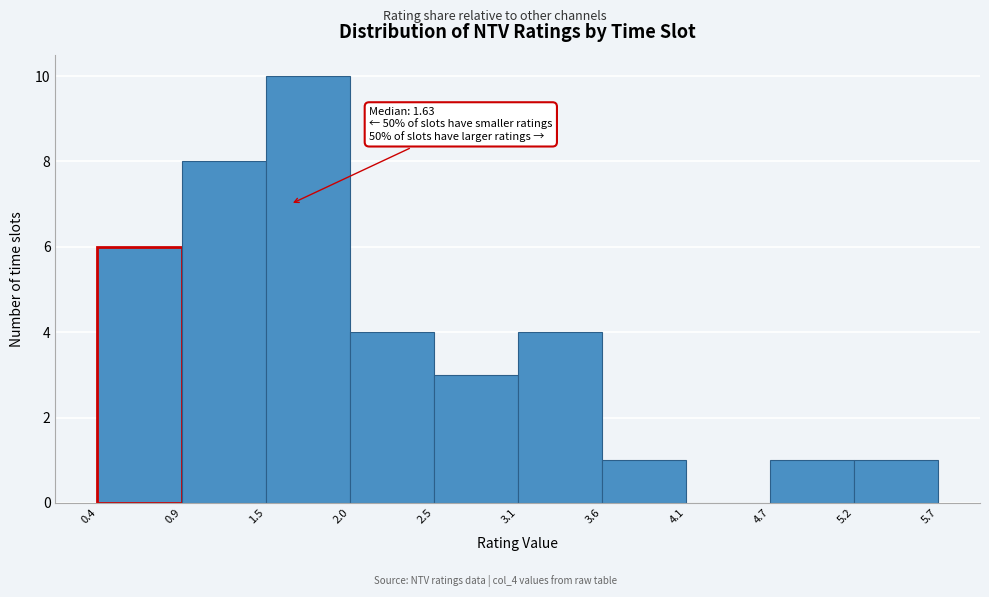

Which range on the x-axis has the tallest bar?

1.5 to 2.0